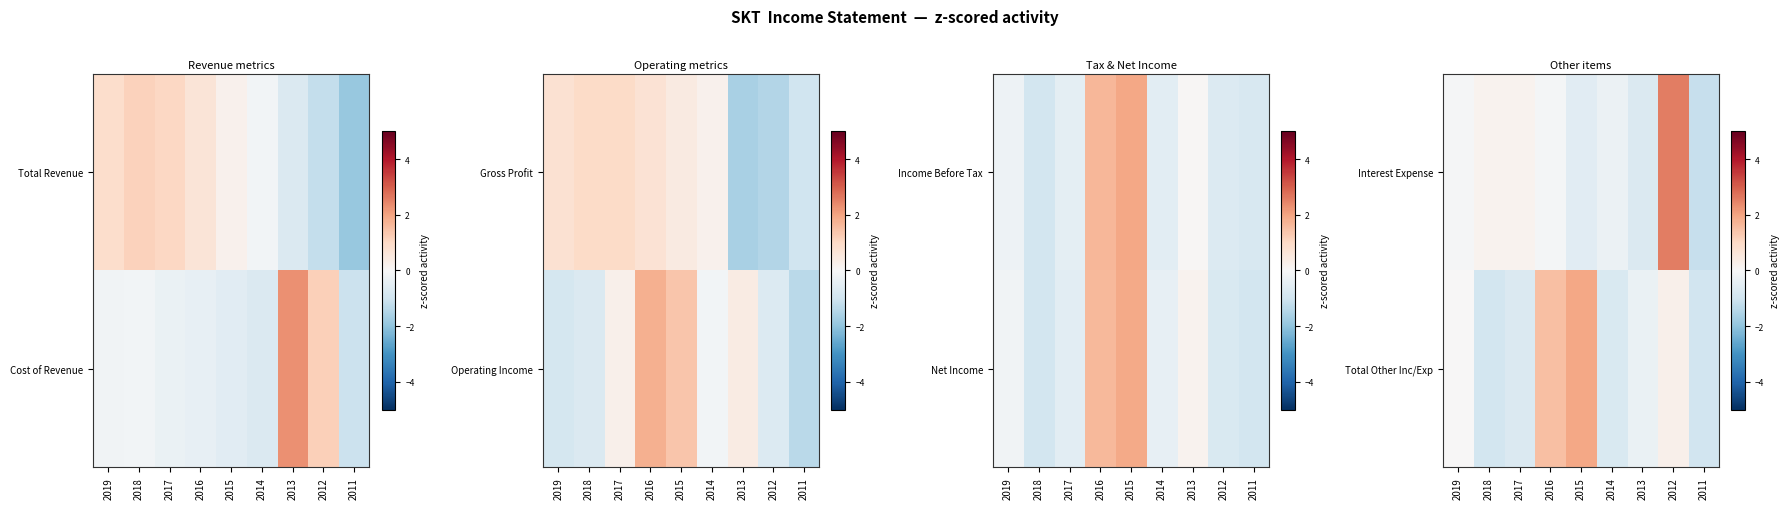

How many values in Interest Expense are below zero?

6